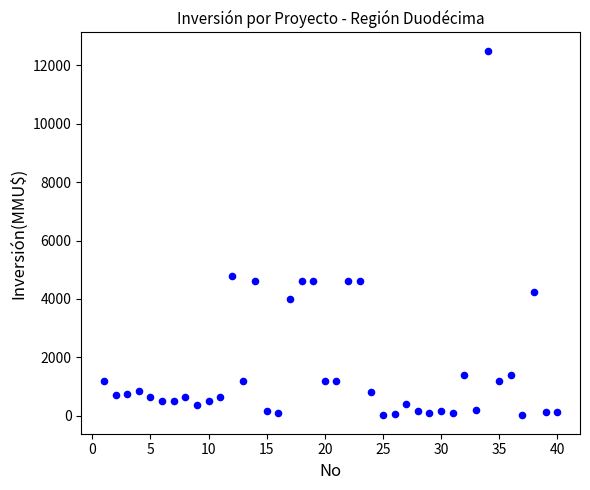

What Y value in the scatter plot is closest to 6256?

4800